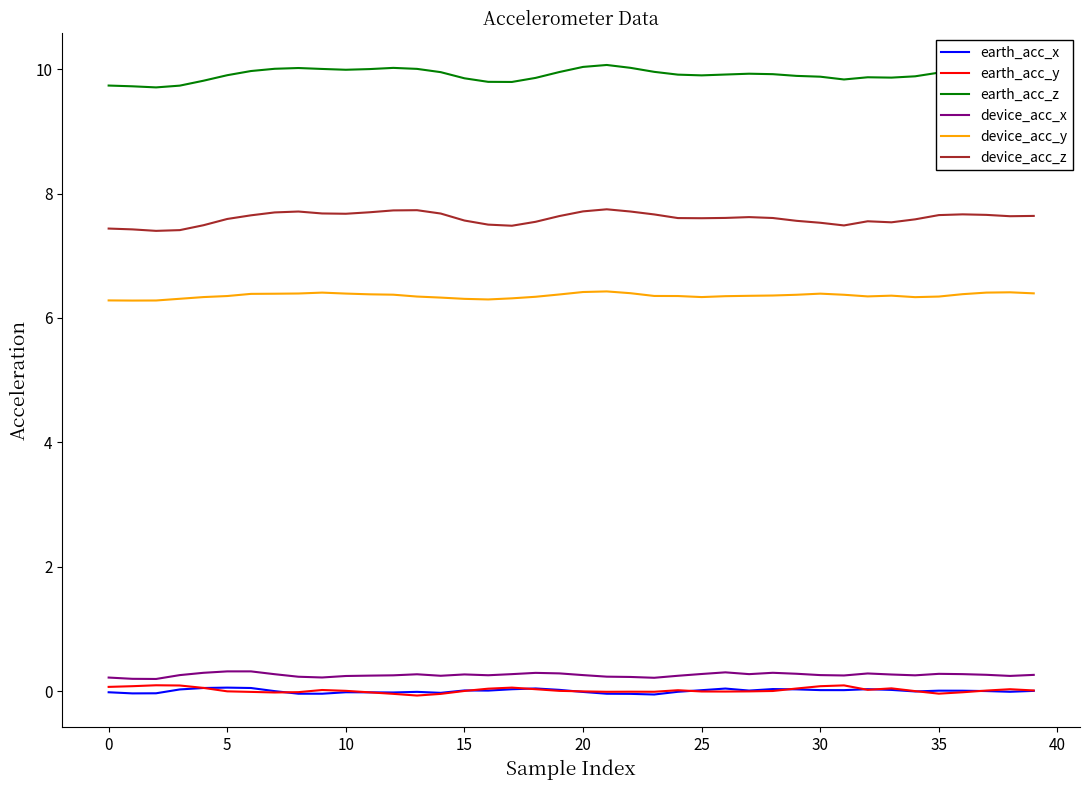

True or false: device_acc_x and earth_acc_z intersect in this chart.

False